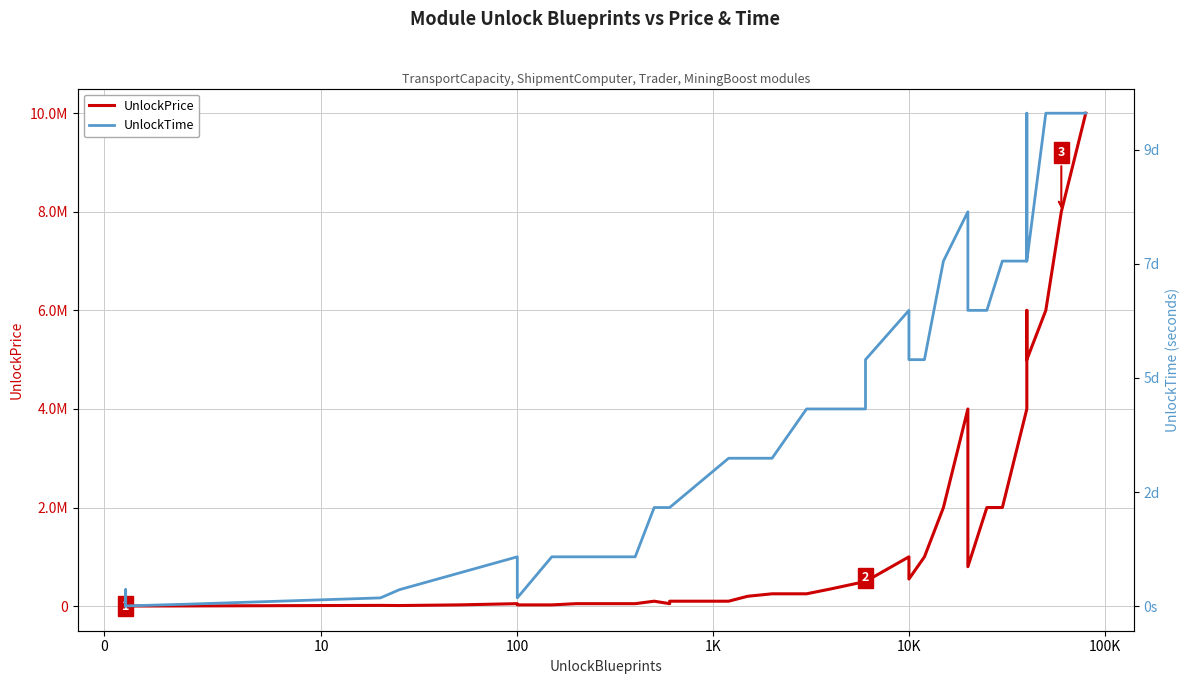

Which series has the largest total across all categories?

UnlockPrice